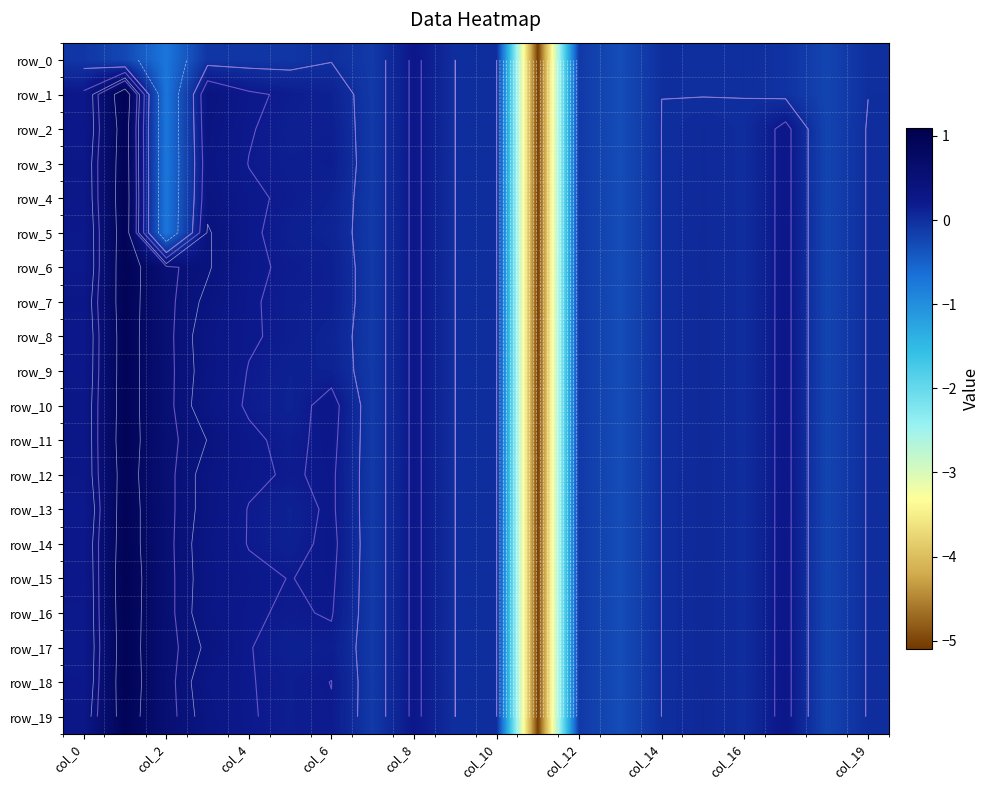

Which series has the largest total across all categories?

row_11